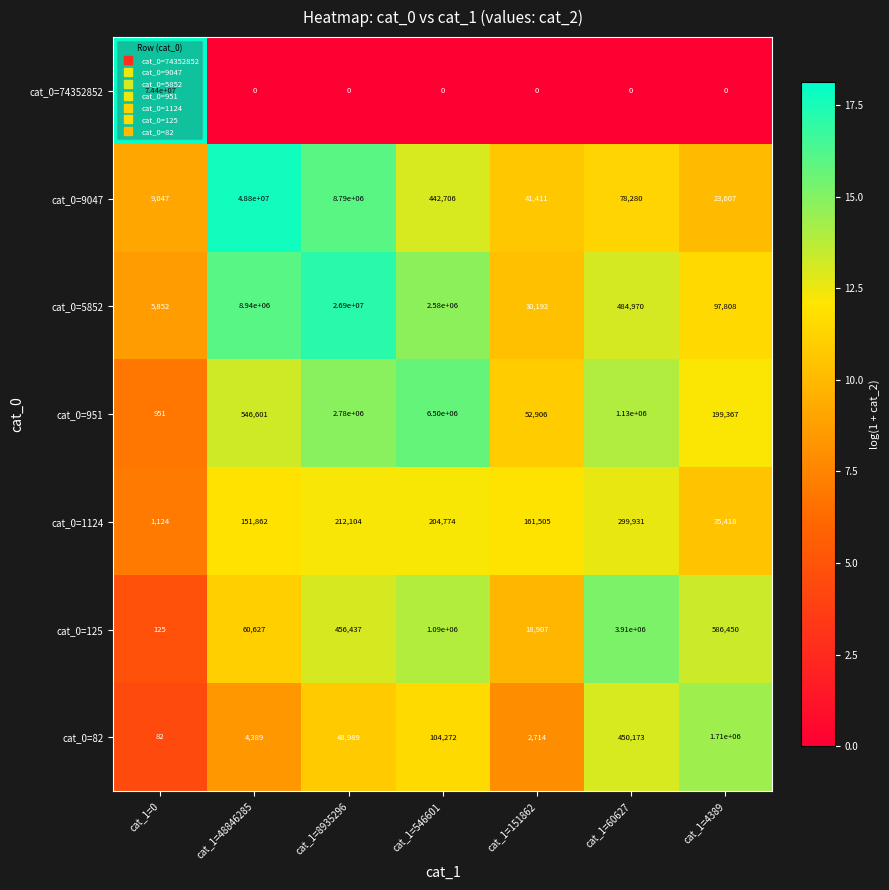

Is it true that cat_0=1124 equals 339772 at cat_1=8935296?

False